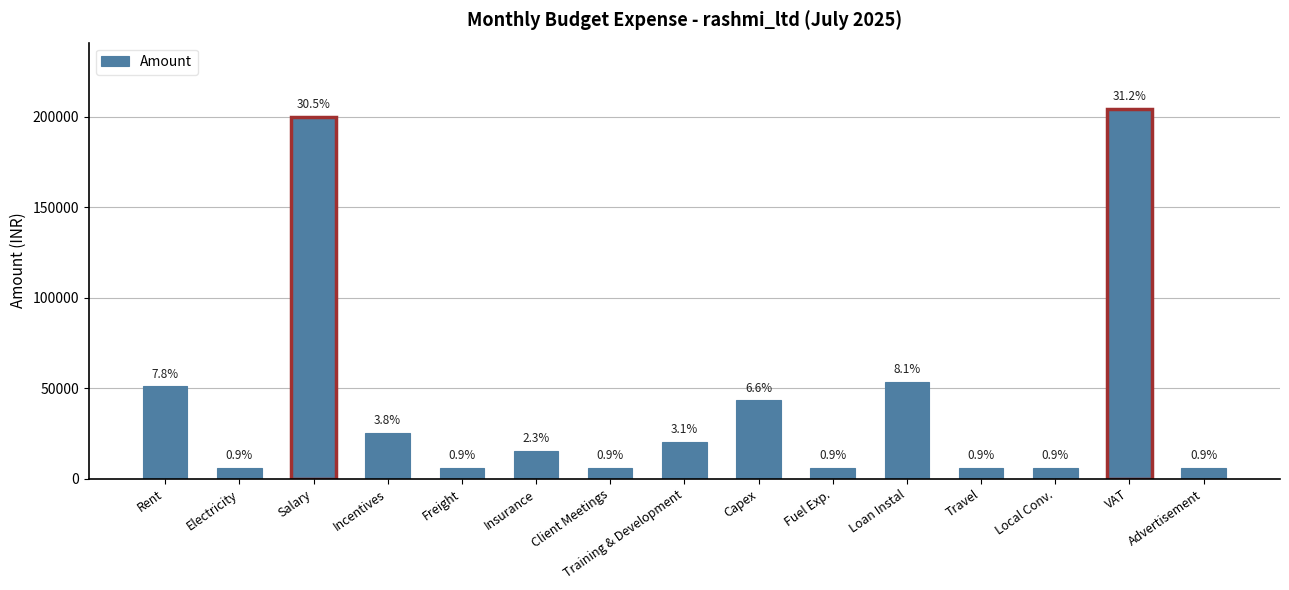

What is the greatest value displayed?

204325.2